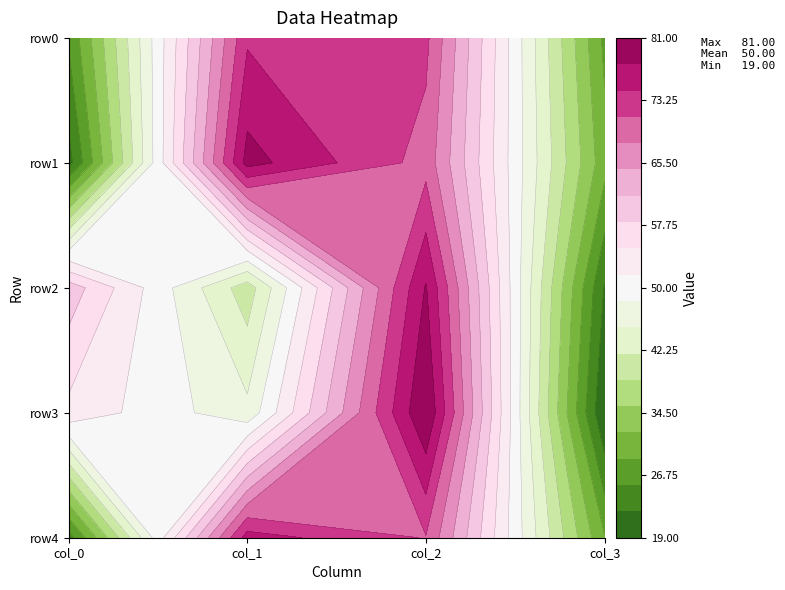

What is the approximate value of row3 at 1, to the nearest 5?

45